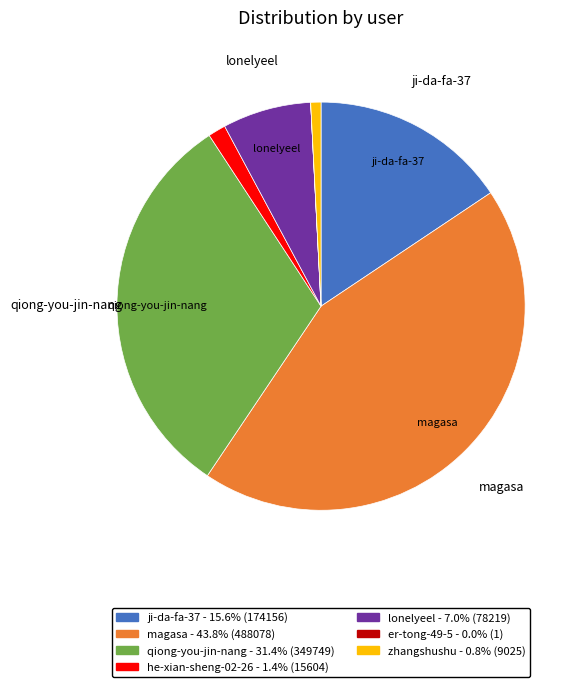

Is there a majority slice in this chart?

No